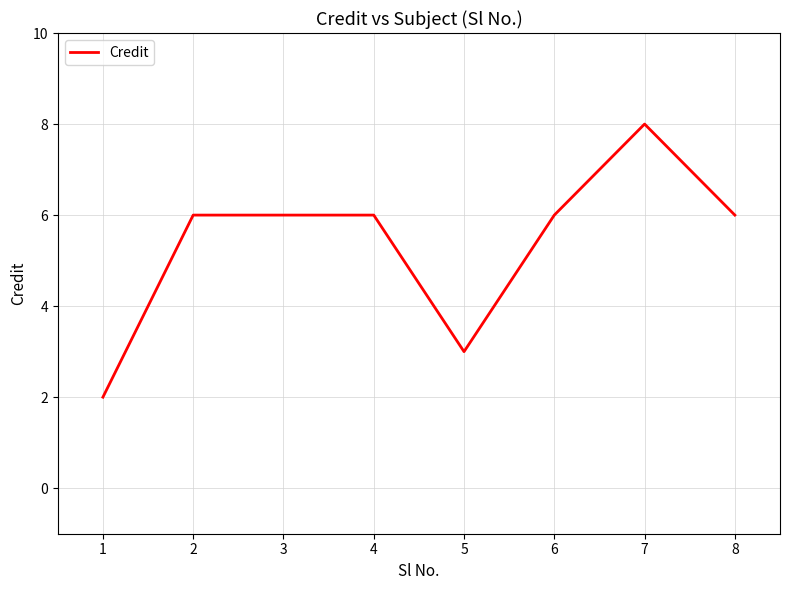

True or false: the data shows 2 at 7.

False